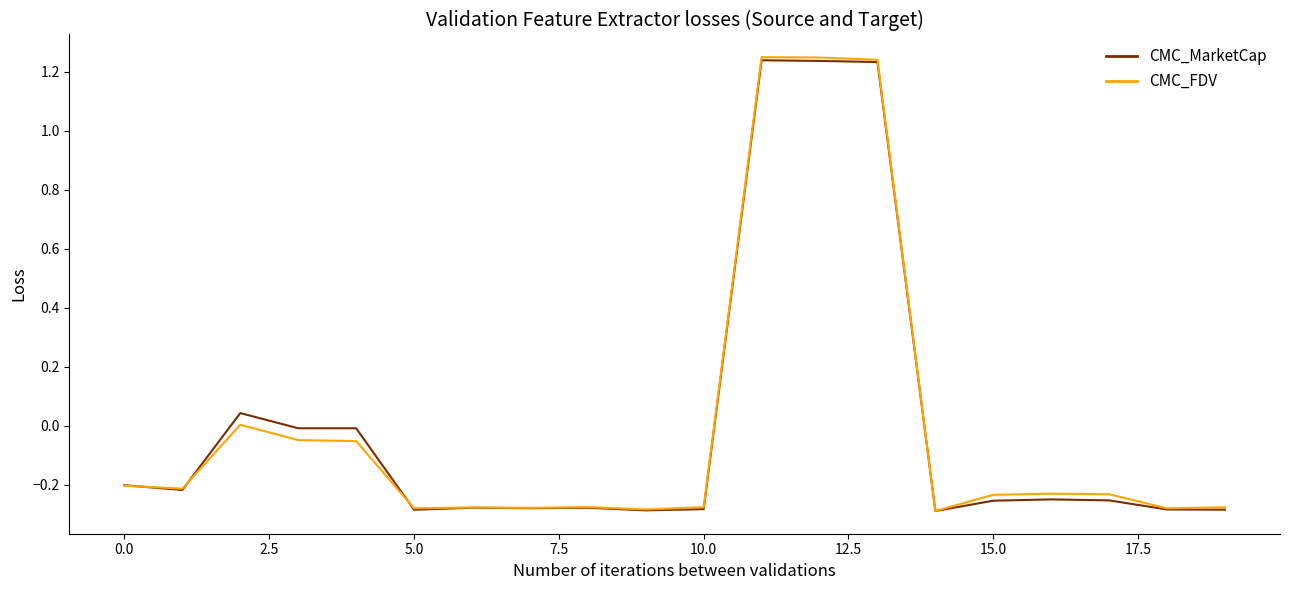

Which series has the largest range (max minus min)?

CMC_FDV